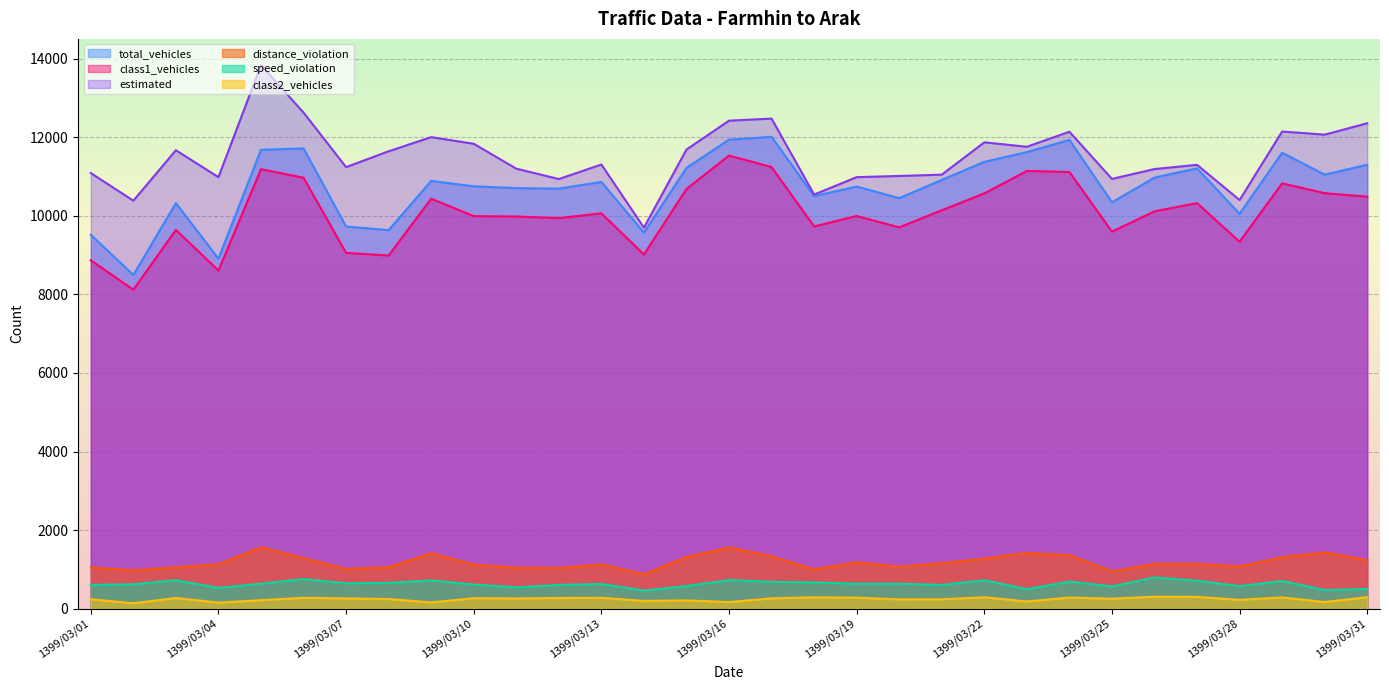

Reading right to left, transcribe all the data shown in this chart.

total_vehicles: 1399/03/31=11298	1399/03/30=11046	1399/03/29=11603	1399/03/28=10049	1399/03/27=11205	1399/03/26=10971	1399/03/25=10342	1399/03/24=11930	1399/03/23=11620	1399/03/22=11371	1399/03/21=10911	1399/03/20=10447	1399/03/19=10743	1399/03/18=10499	1399/03/17=12009	1399/03/16=11936	1399/03/15=11218	1399/03/14=9569	1399/03/13=10861	1399/03/12=10689	1399/03/11=10703	1399/03/10=10748	1399/03/09=10887	1399/03/08=9633	1399/03/07=9726	1399/03/06=11713	1399/03/05=11677	1399/03/04=8907	1399/03/03=10321	1399/03/02=8493	1399/03/01=9515
class1_vehicles: 1399/03/31=10485	1399/03/30=10574	1399/03/29=10825	1399/03/28=9338	1399/03/27=10322	1399/03/26=10112	1399/03/25=9595	1399/03/24=11113	1399/03/23=11139	1399/03/22=10568	1399/03/21=10139	1399/03/20=9704	1399/03/19=9993	1399/03/18=9728	1399/03/17=11238	1399/03/16=11531	1399/03/15=10681	1399/03/14=9013	1399/03/13=10061	1399/03/12=9939	1399/03/11=9980	1399/03/10=9990	1399/03/09=10433	1399/03/08=8988	1399/03/07=9055	1399/03/06=10967	1399/03/05=11184	1399/03/04=8605	1399/03/03=9641	1399/03/02=8117	1399/03/01=8868
distance_violation: 1399/03/31=1235	1399/03/30=1432	1399/03/29=1309	1399/03/28=1075	1399/03/27=1139	1399/03/26=1140	1399/03/25=950	1399/03/24=1360	1399/03/23=1420	1399/03/22=1274	1399/03/21=1158	1399/03/20=1069	1399/03/19=1181	1399/03/18=1000	1399/03/17=1333	1399/03/16=1559	1399/03/15=1313	1399/03/14=877	1399/03/13=1123	1399/03/12=1035	1399/03/11=1043	1399/03/10=1122	1399/03/09=1412	1399/03/08=1054	1399/03/07=1012	1399/03/06=1286	1399/03/05=1561	1399/03/04=1129	1399/03/03=1049	1399/03/02=977	1399/03/01=1048
class2_vehicles: 1399/03/31=292	1399/03/30=170	1399/03/29=287	1399/03/28=225	1399/03/27=301	1399/03/26=306	1399/03/25=254	1399/03/24=284	1399/03/23=184	1399/03/22=291	1399/03/21=239	1399/03/20=237	1399/03/19=281	1399/03/18=291	1399/03/17=263	1399/03/16=169	1399/03/15=211	1399/03/14=198	1399/03/13=277	1399/03/12=272	1399/03/11=261	1399/03/10=267	1399/03/09=160	1399/03/08=246	1399/03/07=262	1399/03/06=278	1399/03/05=216	1399/03/04=155	1399/03/03=273	1399/03/02=138	1399/03/01=240
estimated: 1399/03/31=12353	1399/03/30=12063	1399/03/29=12143	1399/03/28=10399	1399/03/27=11295	1399/03/26=11188	1399/03/25=10937	1399/03/24=12138	1399/03/23=11755	1399/03/22=11868	1399/03/21=11045	1399/03/20=11012	1399/03/19=10982	1399/03/18=10539	1399/03/17=12472	1399/03/16=12419	1399/03/15=11684	1399/03/14=9697	1399/03/13=11304	1399/03/12=10933	1399/03/11=11198	1399/03/10=11831	1399/03/09=12000	1399/03/08=11640	1399/03/07=11237	1399/03/06=12625	1399/03/05=13831	1399/03/04=10982	1399/03/03=11667	1399/03/02=10383	1399/03/01=11086
speed_violation: 1399/03/31=503	1399/03/30=476	1399/03/29=705	1399/03/28=576	1399/03/27=713	1399/03/26=795	1399/03/25=571	1399/03/24=691	1399/03/23=498	1399/03/22=725	1399/03/21=605	1399/03/20=637	1399/03/19=638	1399/03/18=668	1399/03/17=686	1399/03/16=730	1399/03/15=576	1399/03/14=463	1399/03/13=629	1399/03/12=607	1399/03/11=545	1399/03/10=614	1399/03/09=722	1399/03/08=658	1399/03/07=646	1399/03/06=757	1399/03/05=636	1399/03/04=530	1399/03/03=726	1399/03/02=623	1399/03/01=605